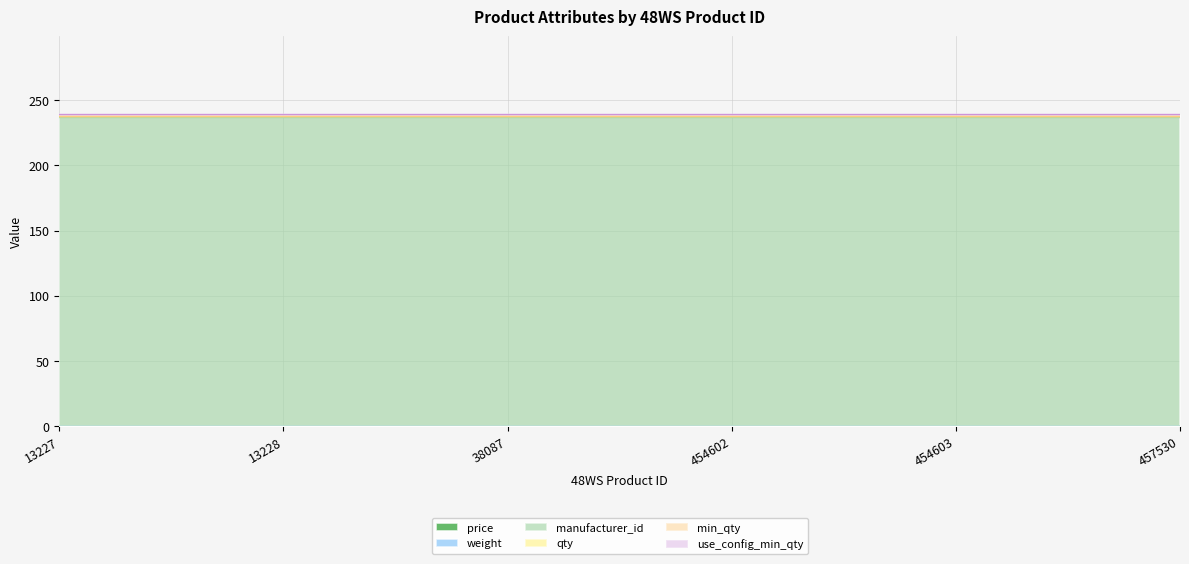

Reading right to left, extract all data points from this chart.

price: 457530=0	454603=0	454602=0	38087=0	13228=0	13227=0
weight: 457530=0	454603=0	454602=0	38087=0	13228=0	13227=0
manufacturer_id: 457530=237	454603=237	454602=237	38087=237	13228=237	13227=237
qty: 457530=1	454603=1	454602=1	38087=1	13228=1	13227=1
min_qty: 457530=0	454603=0	454602=0	38087=0	13228=0	13227=0
use_config_min_qty: 457530=1	454603=1	454602=1	38087=1	13228=1	13227=1